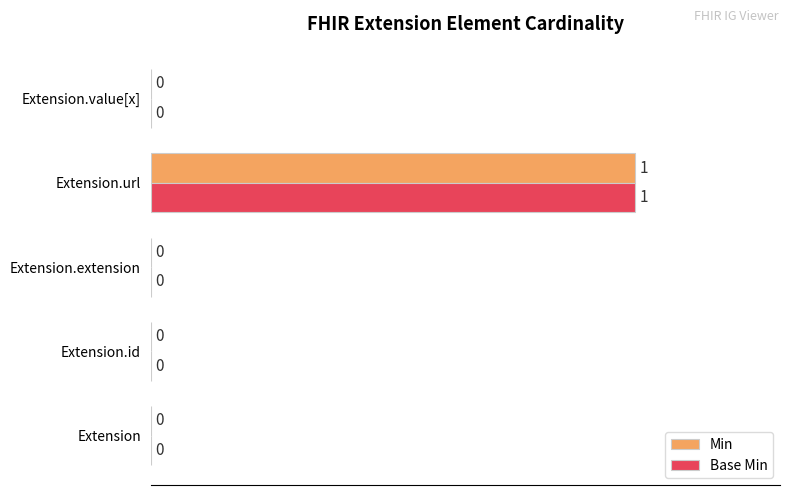

What is the sum of the Min values at Extension.url and Extension.id?

100